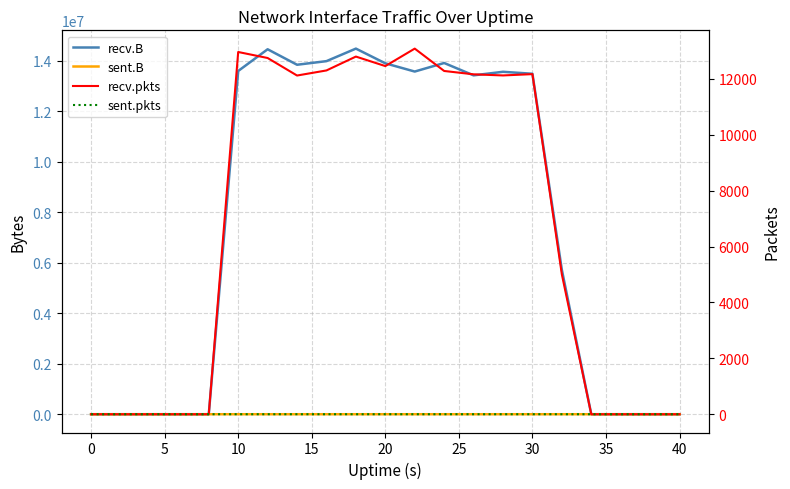

True or false: recv.B has more than 1 points higher than both neighbors.

True